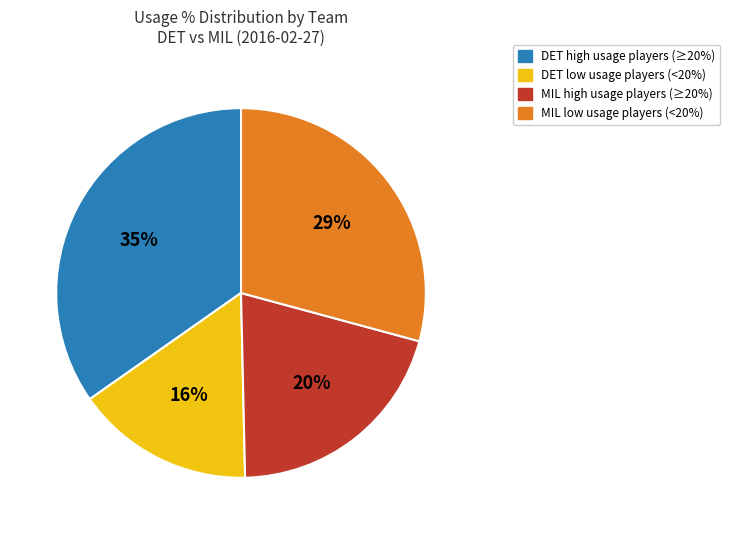

Does any single category account for the majority?

No